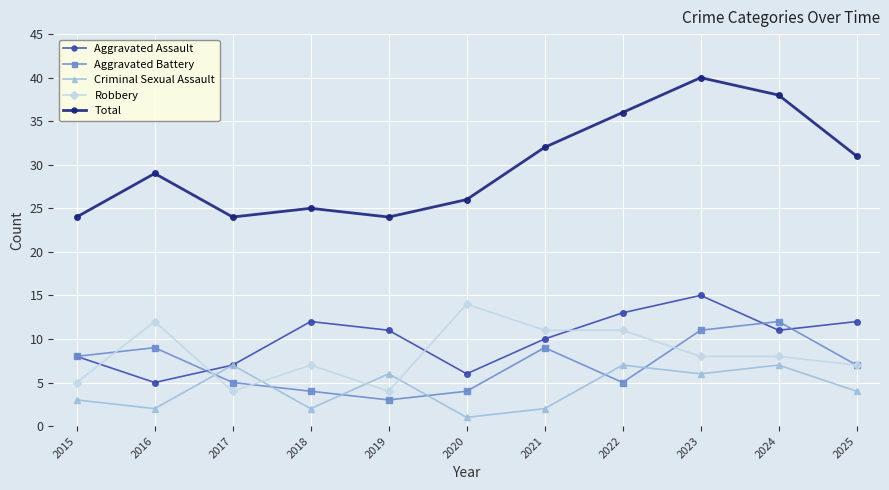

Reading left to right, extract all data points from this chart.

Aggravated Assault: 8	5	7	12	11	6	10	13	15	11	12
Aggravated Battery: 8	9	5	4	3	4	9	5	11	12	7
Criminal Sexual Assault: 3	2	7	2	6	1	2	7	6	7	4
Robbery: 5	12	4	7	4	14	11	11	8	8	7
Total: 24	29	24	25	24	26	32	36	40	38	31